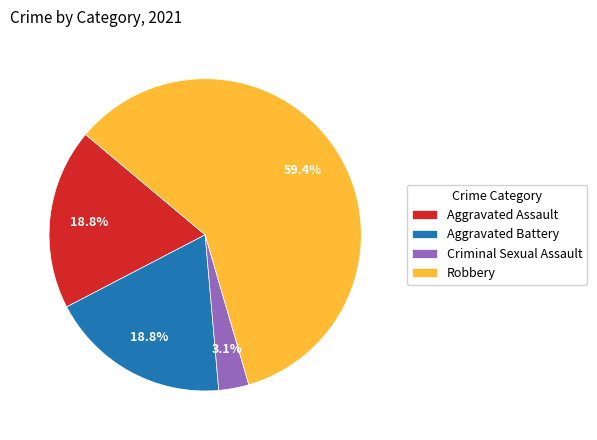

Between Aggravated Battery and Criminal Sexual Assault, which is larger?

Aggravated Battery